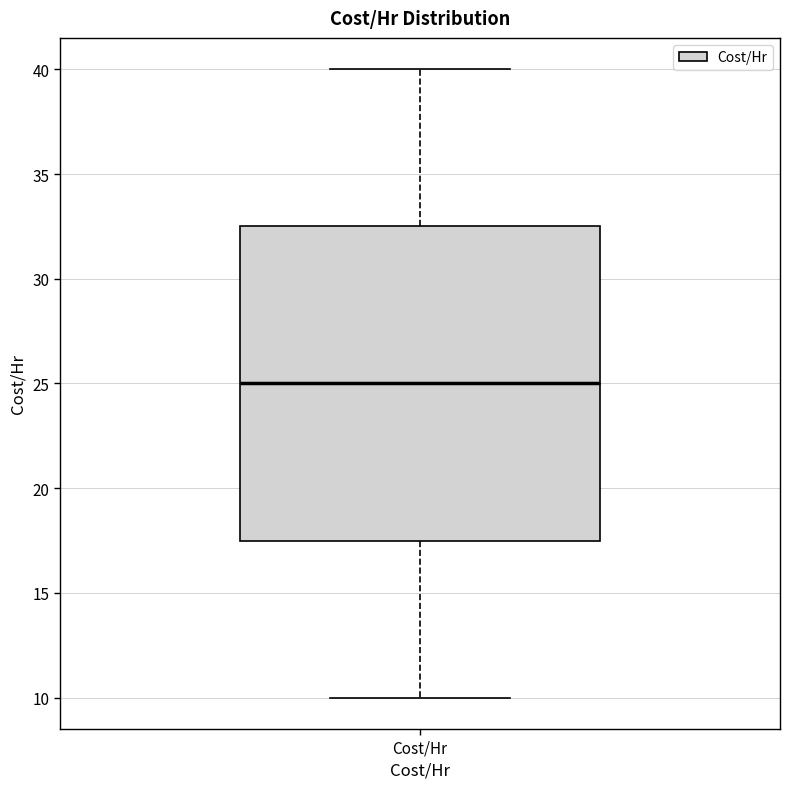

Read this box plot against the y-axis: the position of the median line, the range covered by the box, and the ends of both whiskers. The values are not printed on the chart, so give them approximately, as read against the axis.

median 25.0, box 17.5 to 32.5, whiskers 10.0 to 40.0